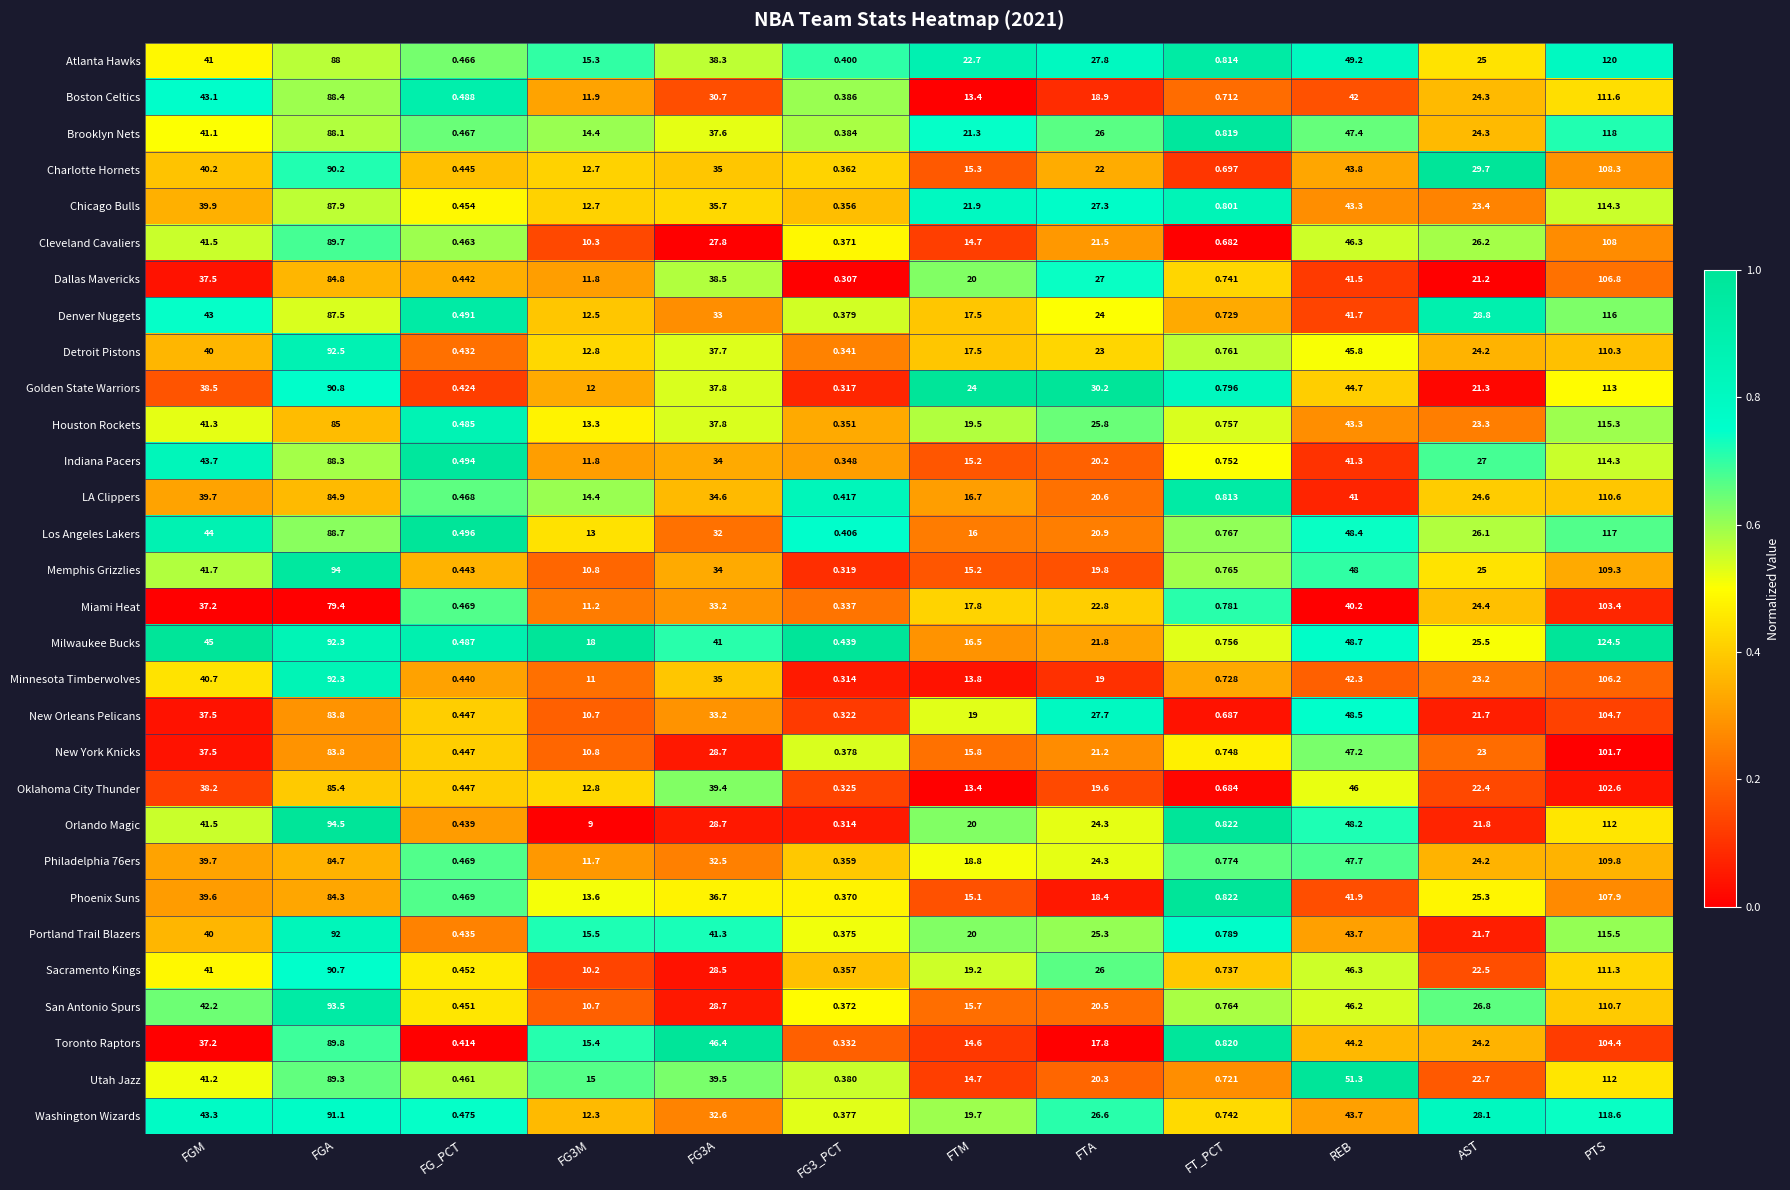

Which series changed the most between FG3_PCT and FTA?

Golden State Warriors